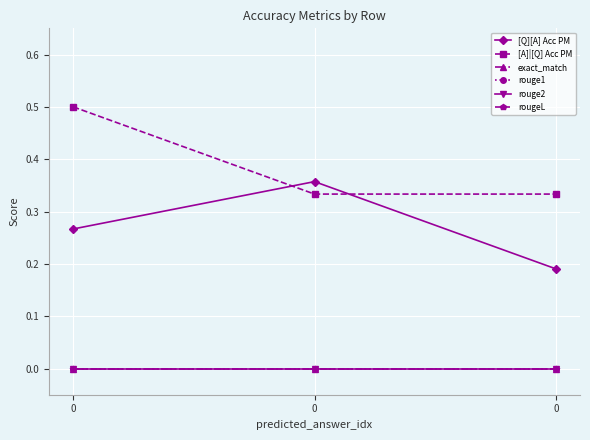

Reading left to right, extract all data points from this chart.

[Q][A] Acc PM: 0=0.3	0=0.4	0=0.2
[A]|[Q] Acc PM: 0=0.5	0=0.3	0=0.3
exact_match: 0=0.0	0=0.0	0=0.0
rouge1: 0=0.0	0=0.0	0=0.0
rouge2: 0=0.0	0=0.0	0=0.0
rougeL: 0=0.0	0=0.0	0=0.0